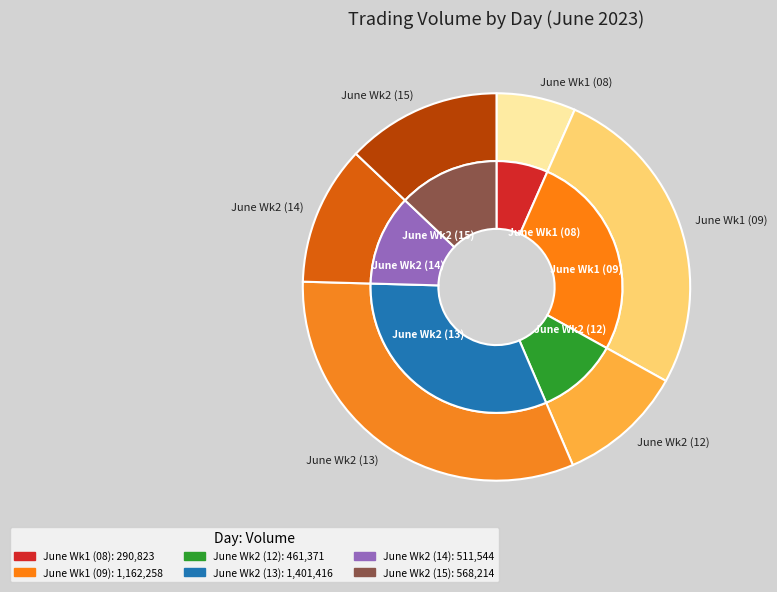

The 10 slice represents 16% of the pie. True or false?

False